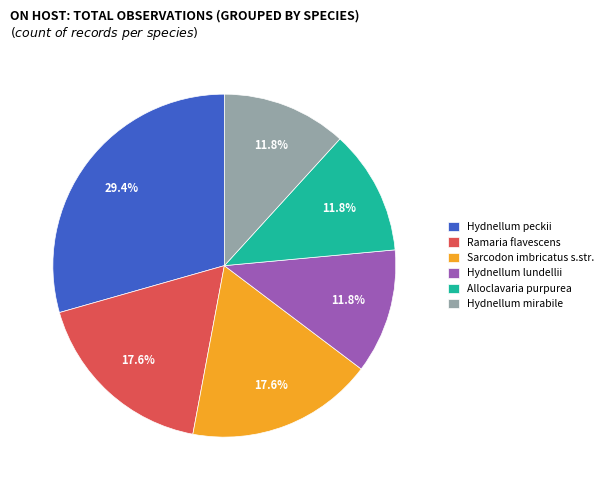

How many slices are in this pie chart?

6